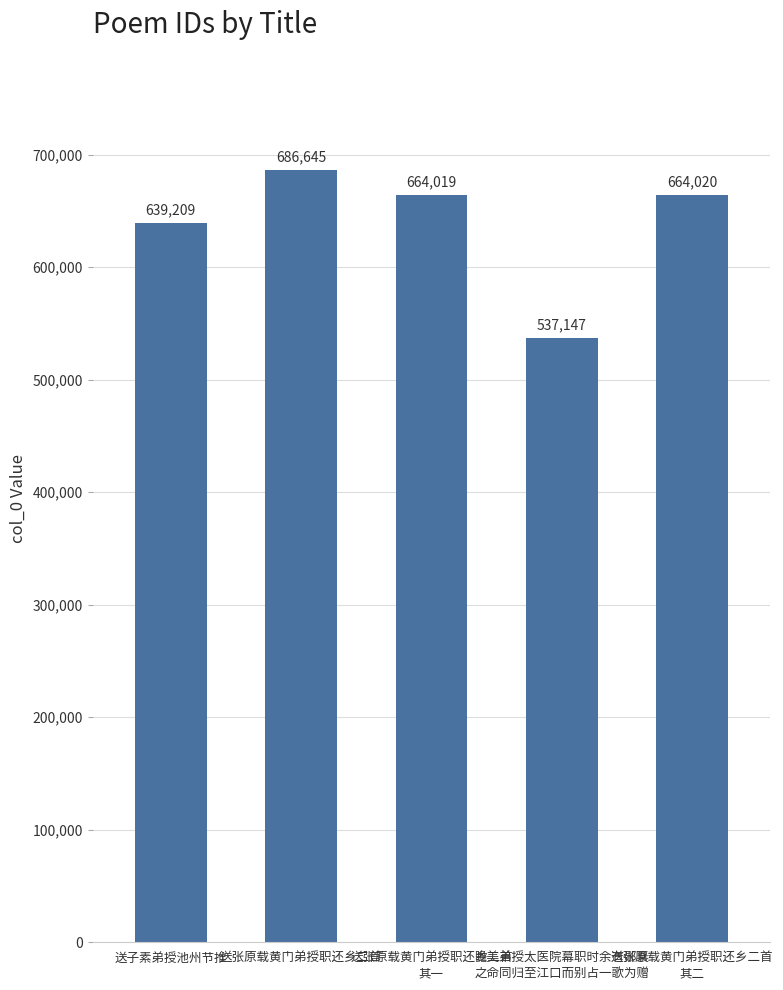

Reading left to right, extract all data points from this chart.

639209	686645	664019	537147	664020